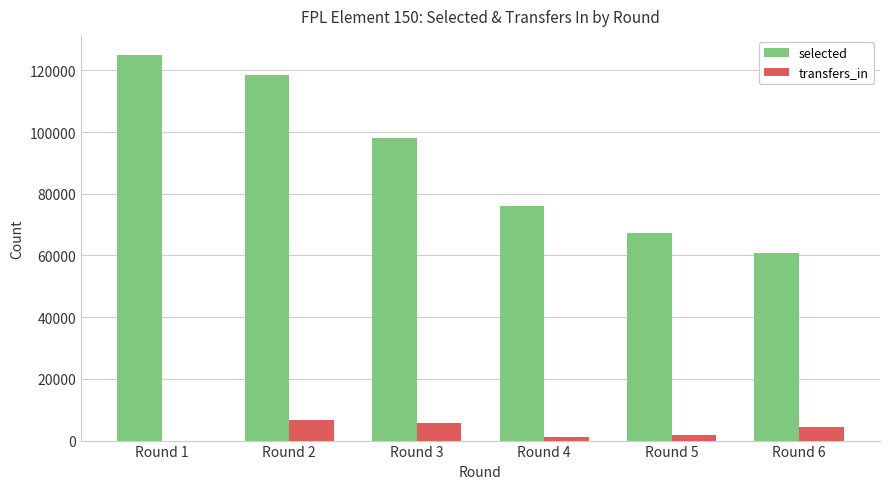

Count the number of categories in the chart.

6